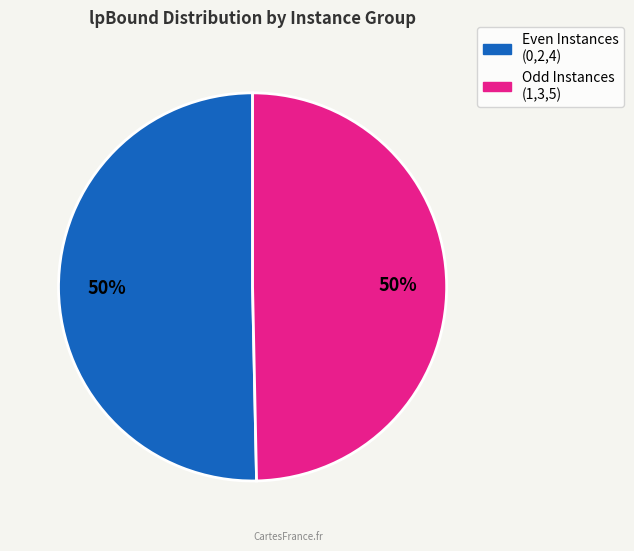

To the nearest percent, what is the average slice percentage?

50%